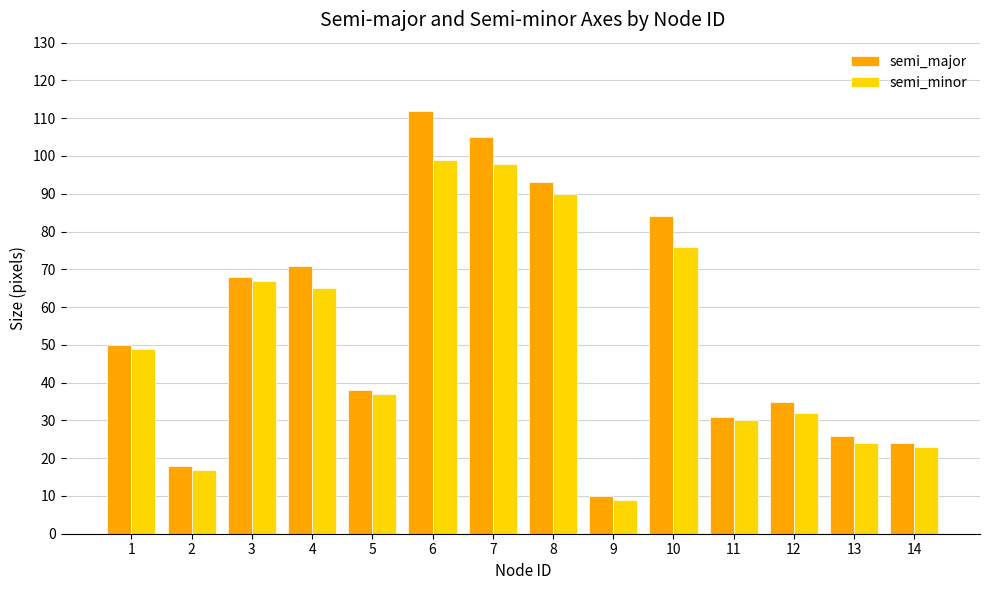

Is the value of semi_major at 8 greater than the value of semi_minor at 14?

Yes